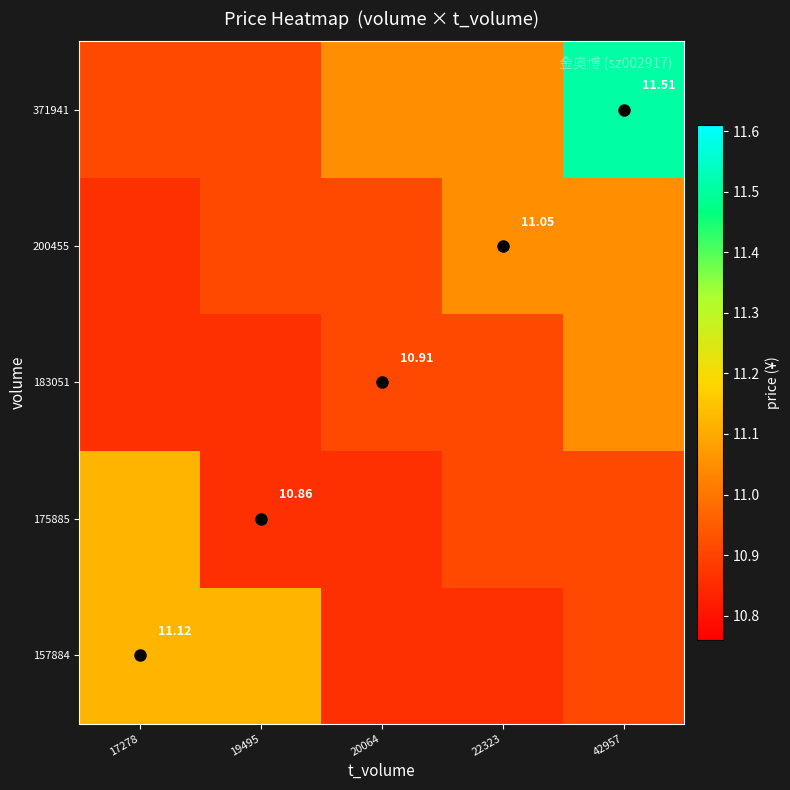

Is the value of 200455 at 42957 greater than the value of 183051 at 20064?

Yes